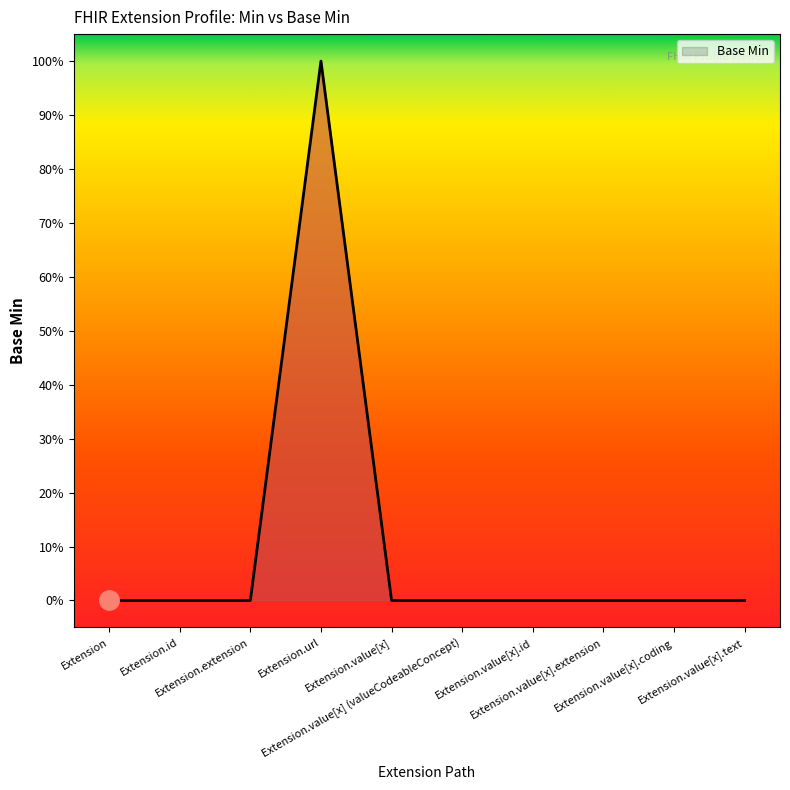

Does the chart have visible grid lines?

No